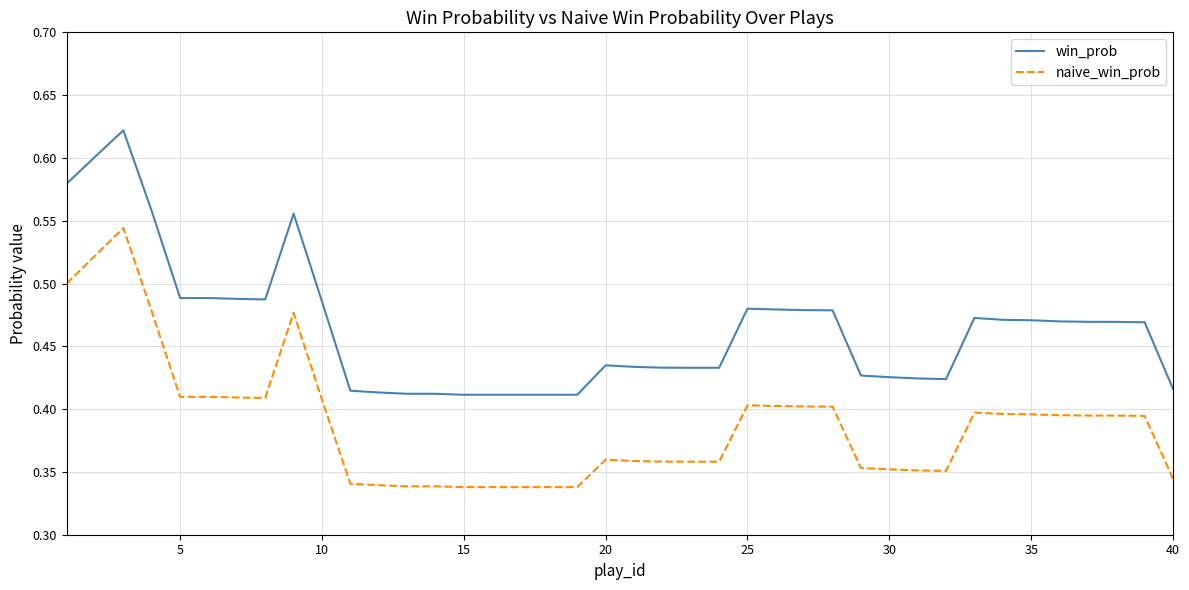

Which series has the largest range (max minus min)?

win_prob